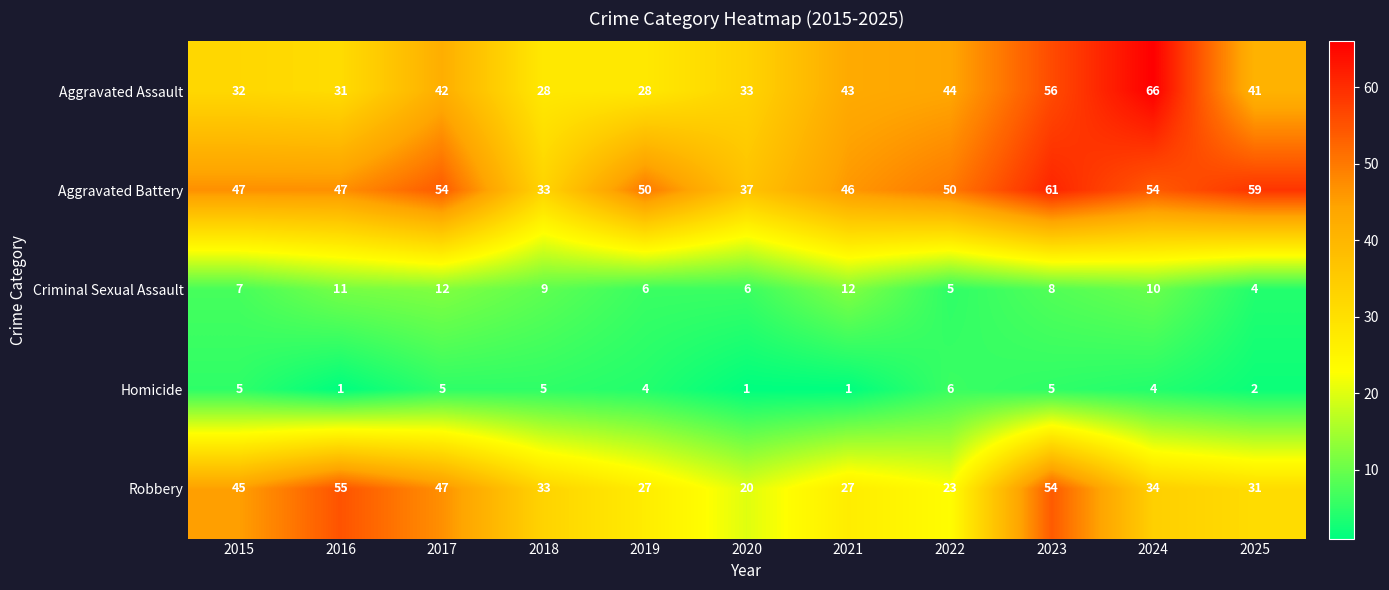

How many data points does each series have?

11